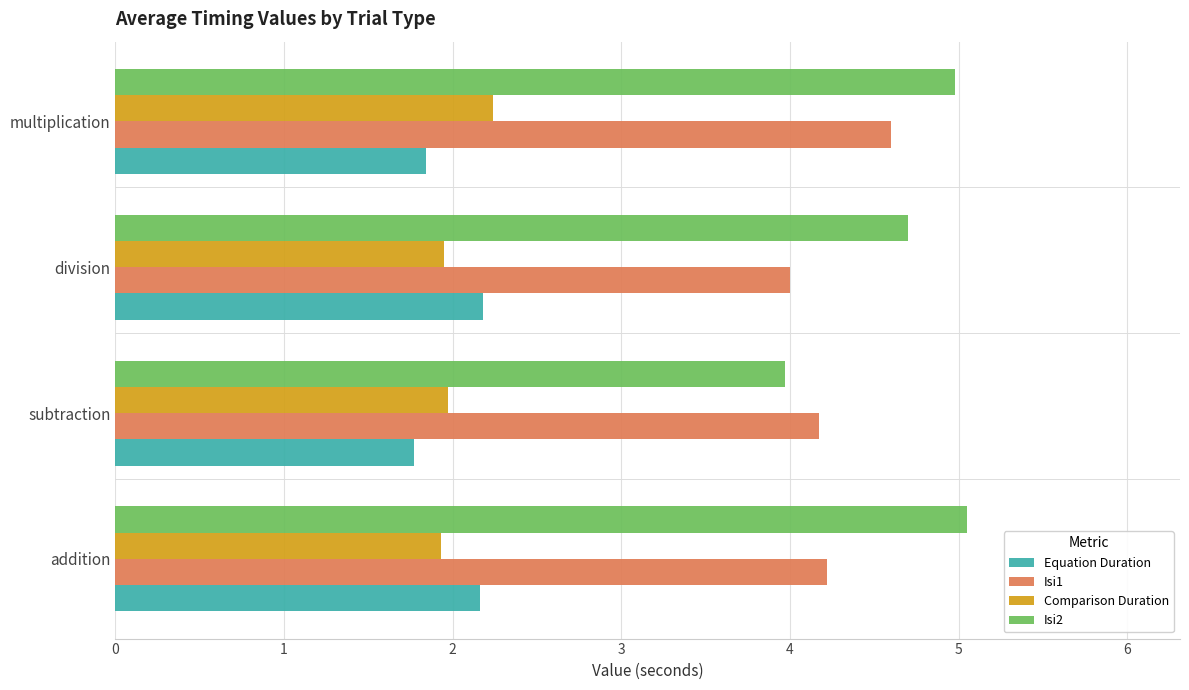

Is the value of Comparison Duration at division greater than the value of Equation Duration at division?

No